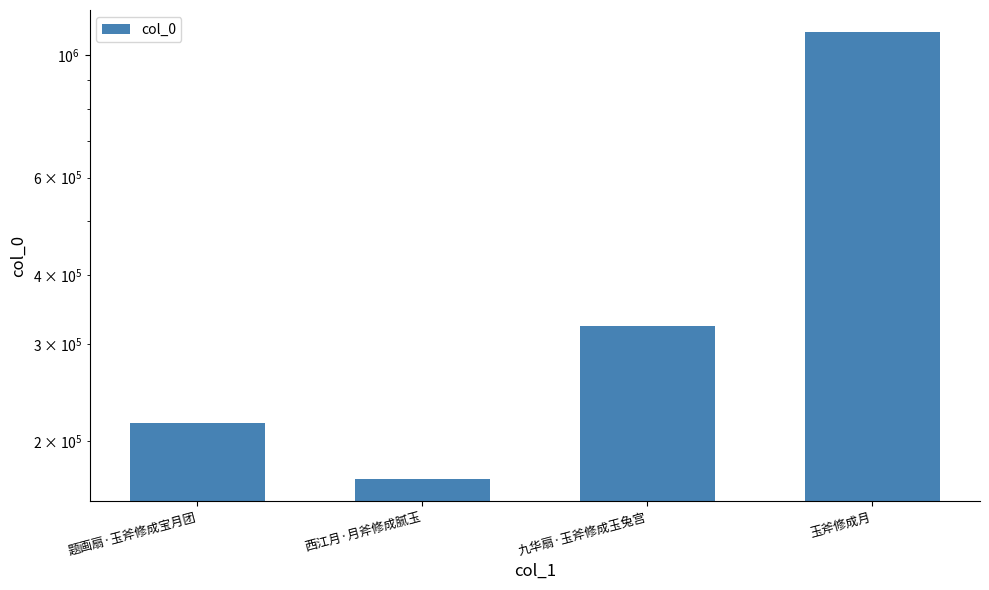

Rank the categories by value from highest to lowest.

玉斧修成月, 九华扇·玉斧修成玉兔宫, 题画扇·玉斧修成宝月团, 西江月·月斧修成腻玉